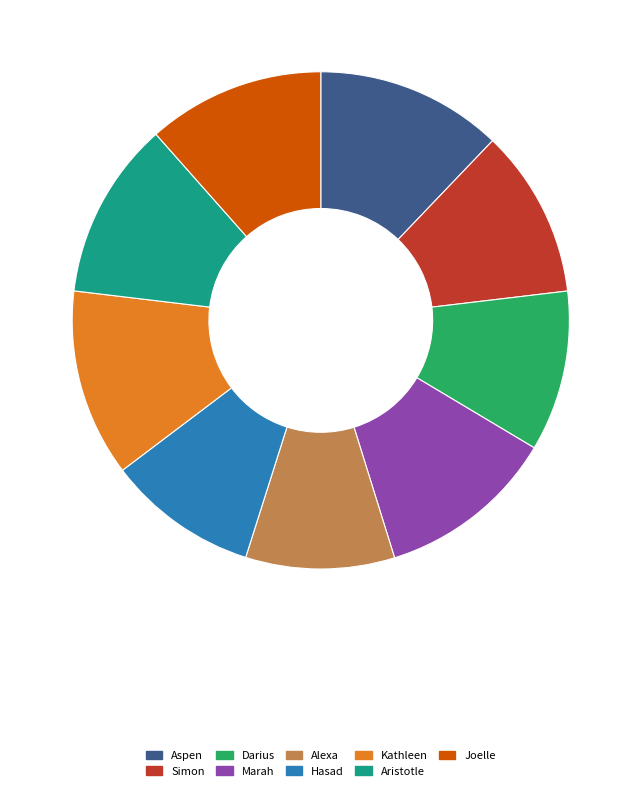

The Kathleen slice represents 25% of the pie. True or false?

False